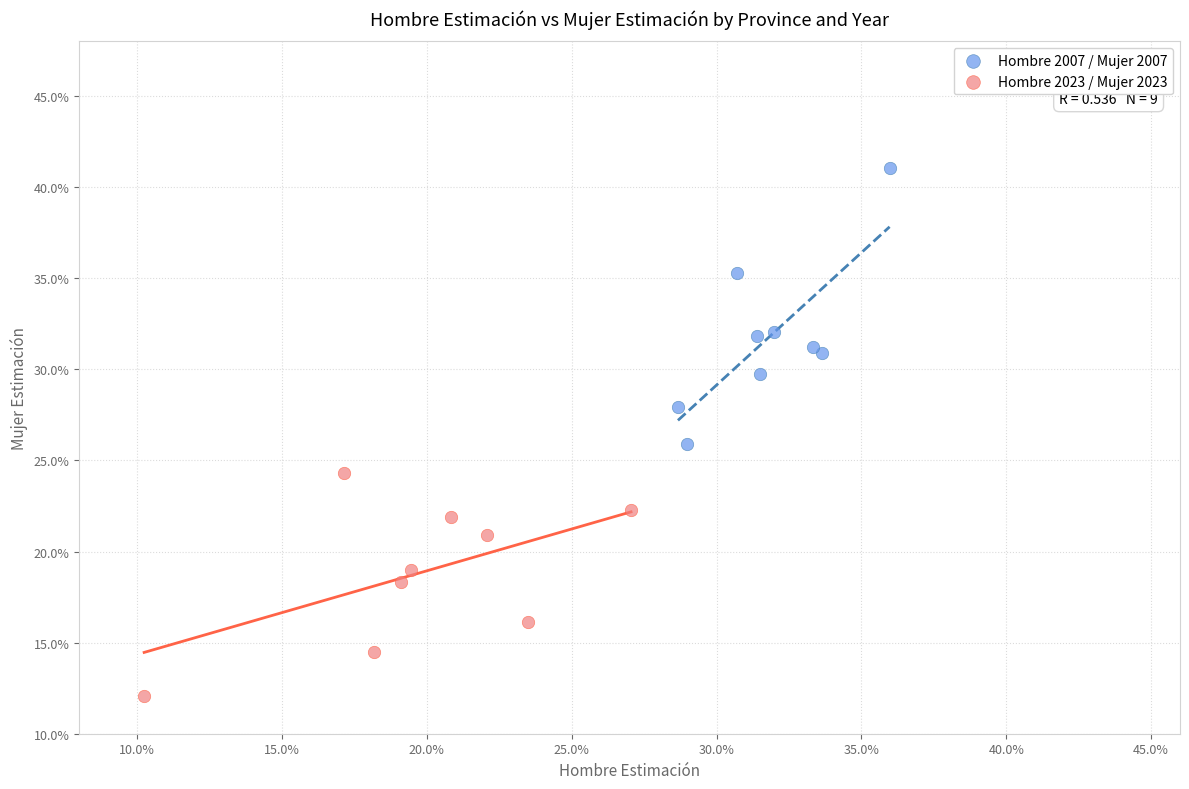

Which series reaches the minimum Y coordinate?

Hombre 2023 / Mujer 2023